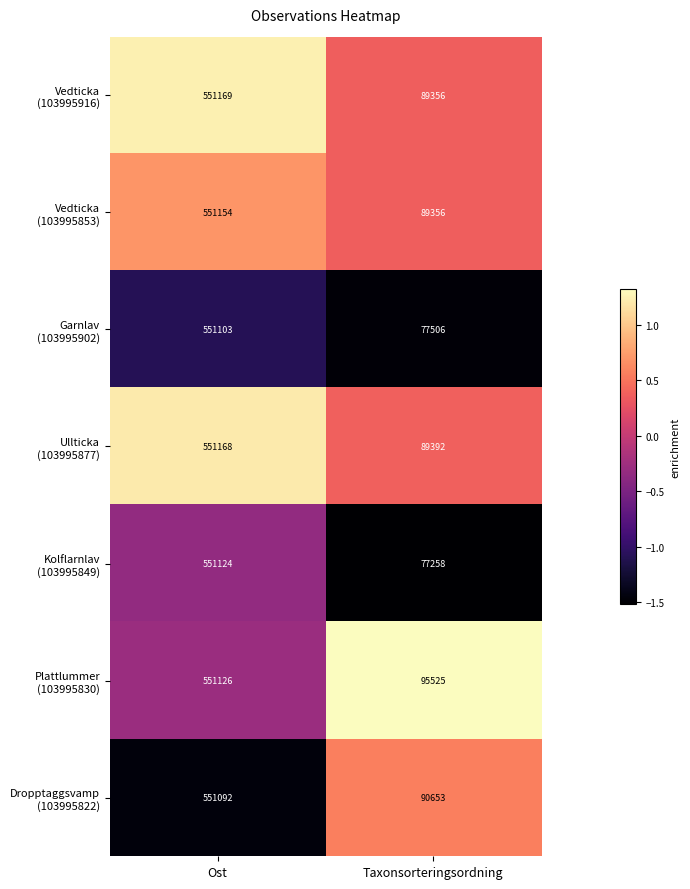

At which category does the chart reach its minimum across all series?

Taxonsorteringsordning